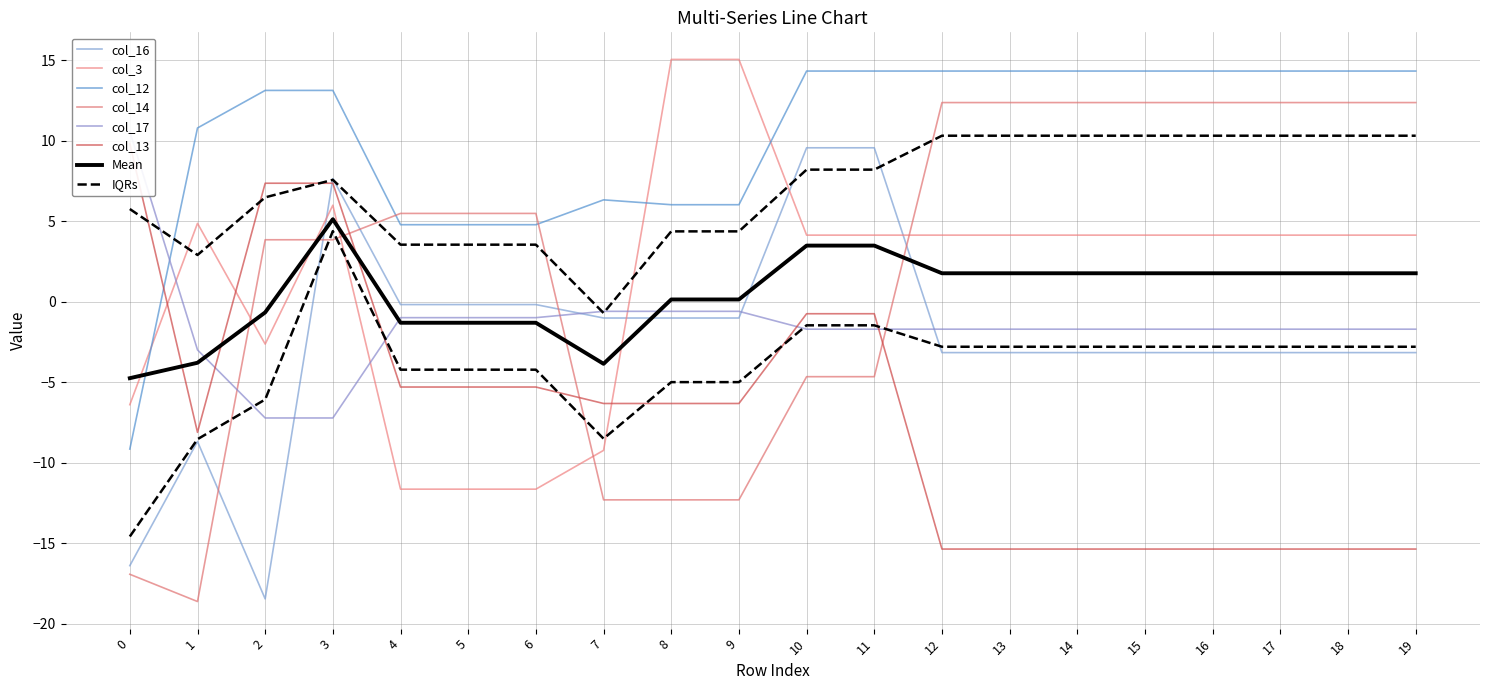

Is this an area chart (filled region under the line)?

No